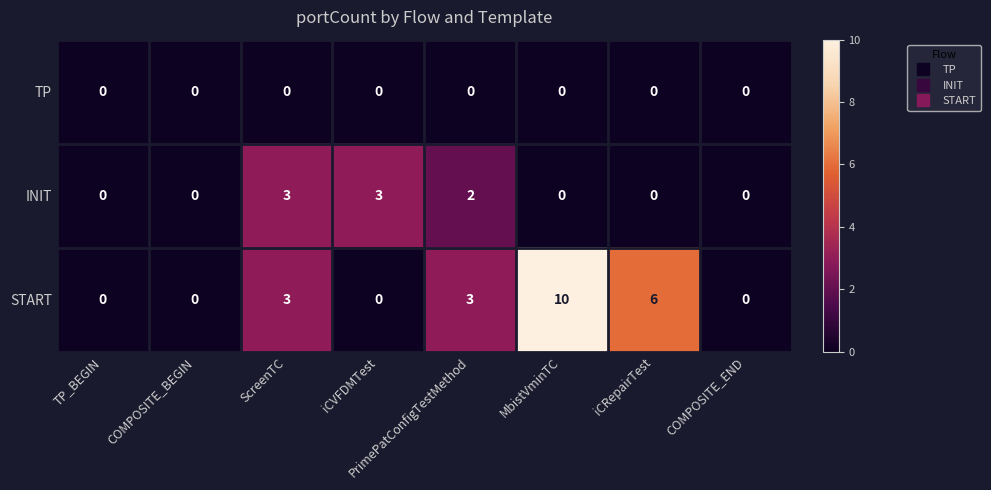

Which label corresponds to the largest value in the chart?

MbistVminTC